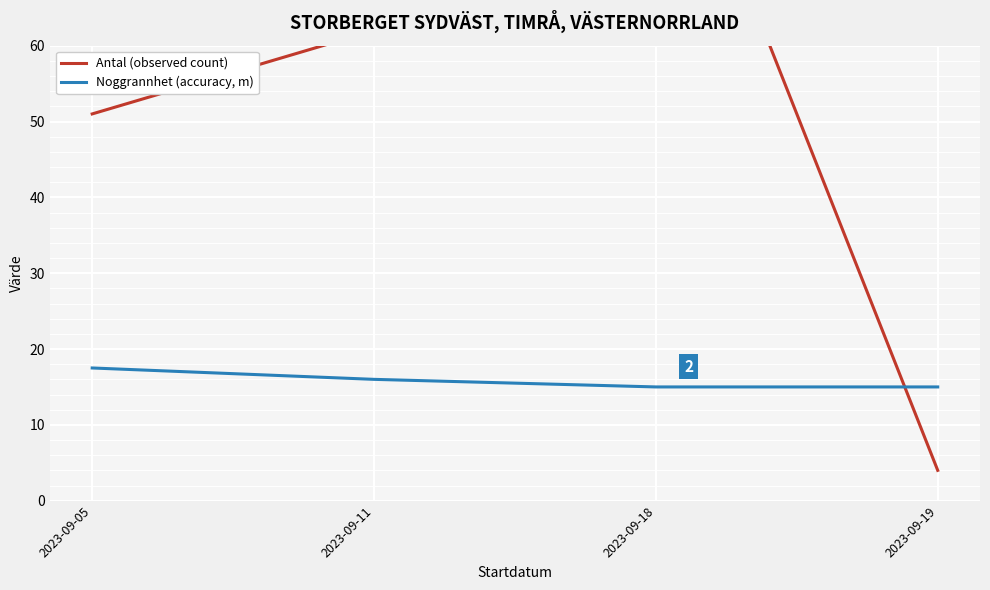

Is it true that Noggrannhet (accuracy, m) equals 27.3 at 2023-09-05?

False